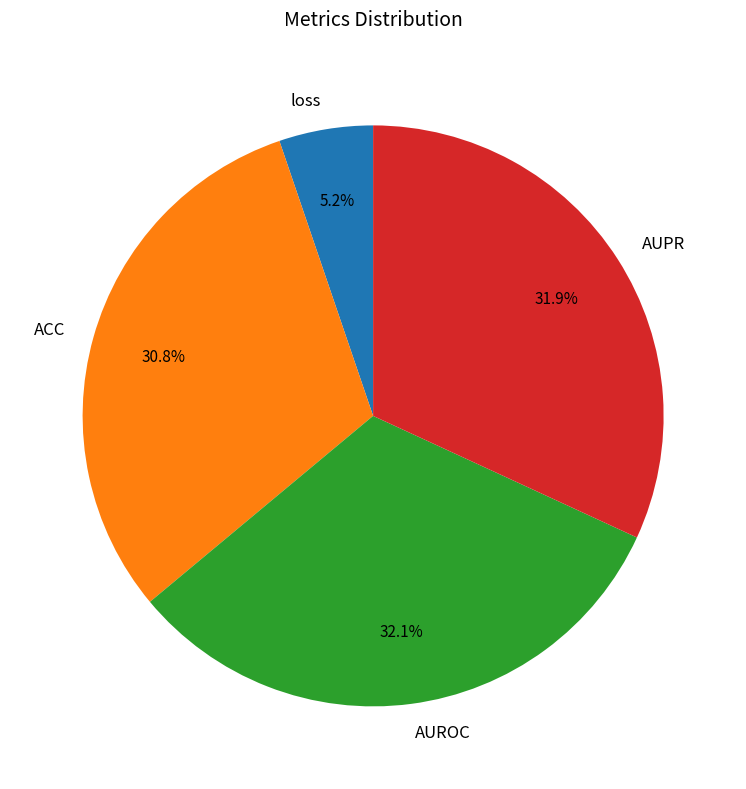

The AUPR slice represents 32% of the pie. True or false?

True